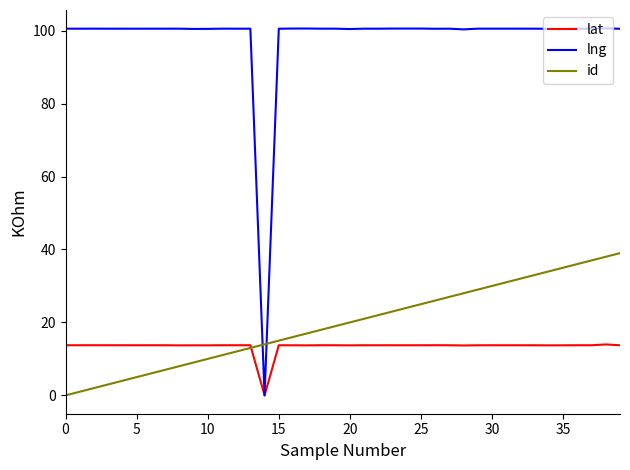

What is the highest value of the id series?

39.0